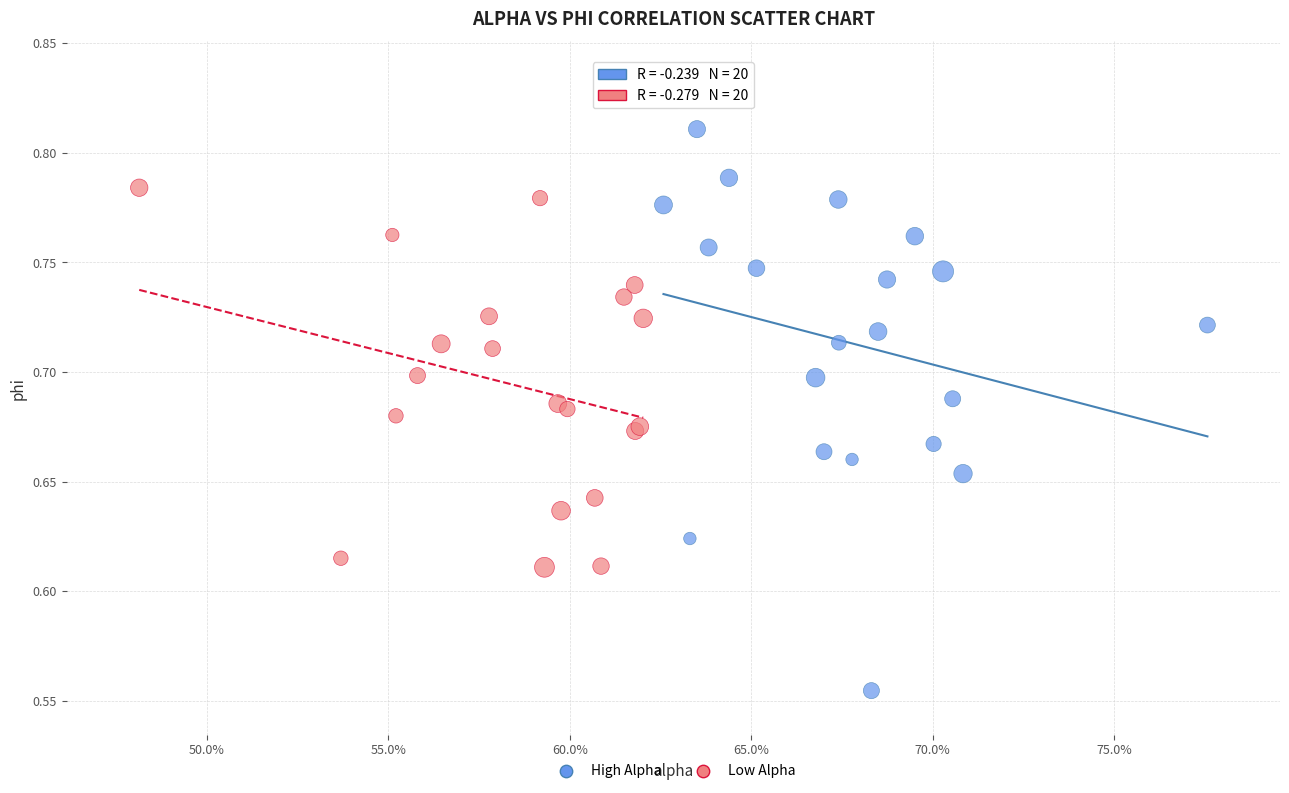

Which series contains the lowest Y value?

High Alpha